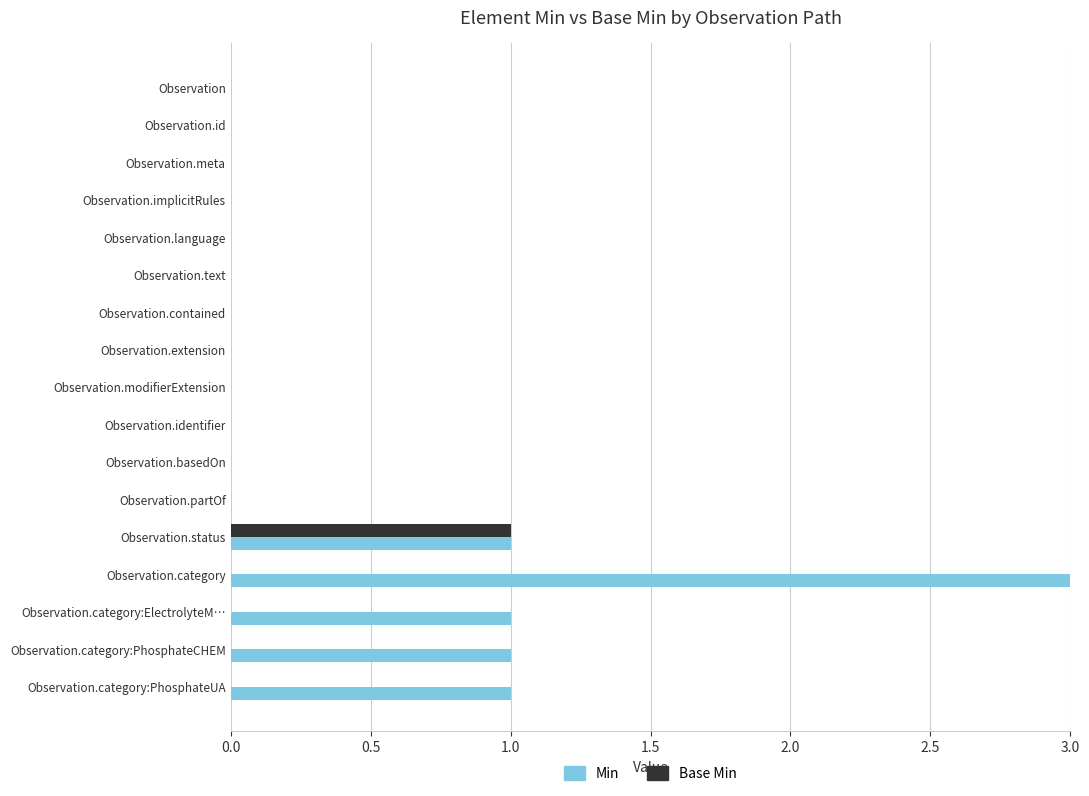

The Min series shows 0 at Observation.partOf. True or false?

True